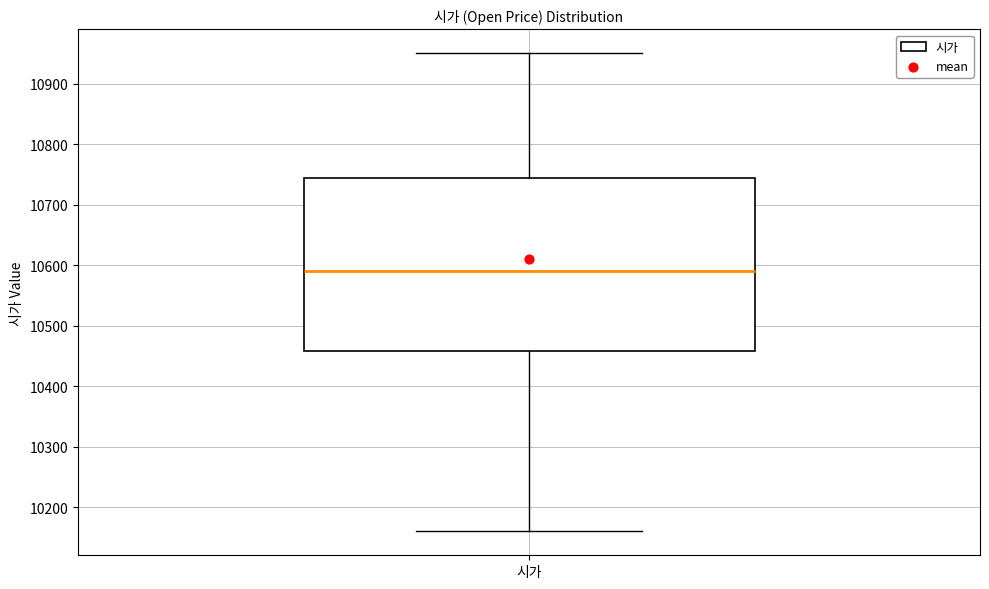

Read this box plot against the y-axis: the position of the median line, the range covered by the box, and the ends of both whiskers. The values are not printed on the chart, so give them approximately, as read against the axis.

median 10590, box 10460 to 10740, whiskers 10160 to 10950